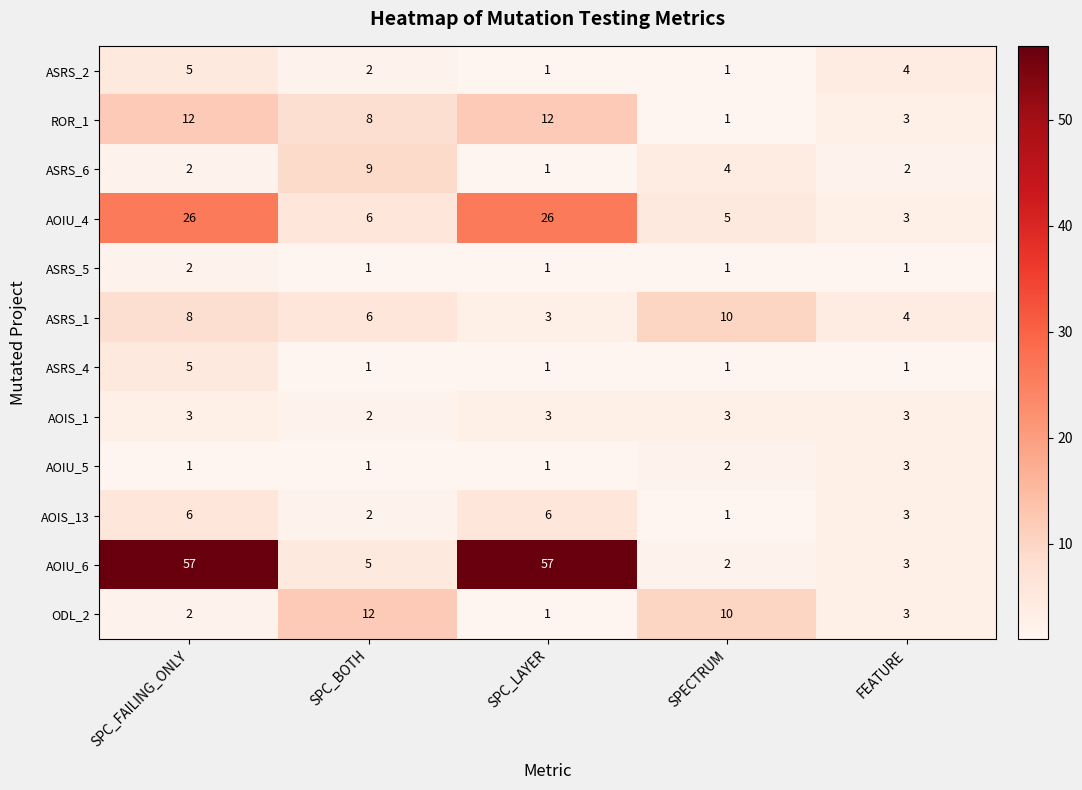

What is the difference between the second highest and minimum values in the AOIU_4 series?

23